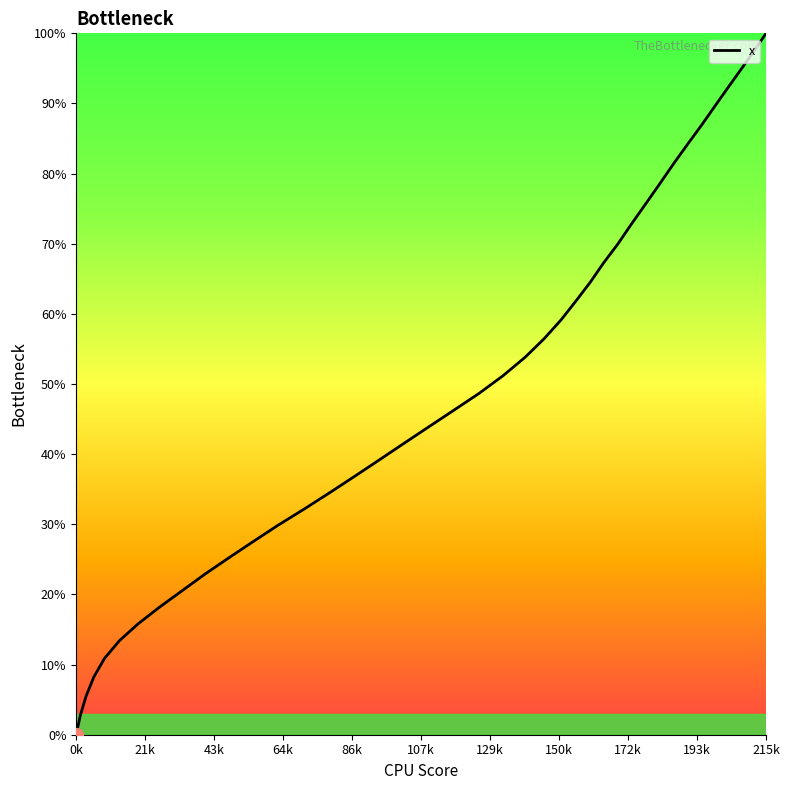

What is the sum of all values?

1962.8